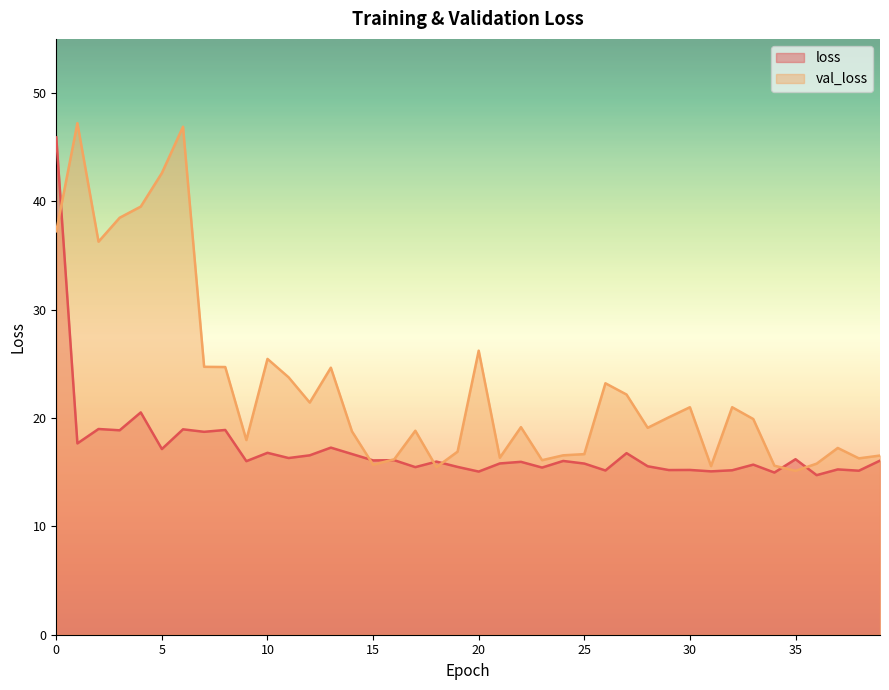

How many times do loss and val_loss cross each other?

7